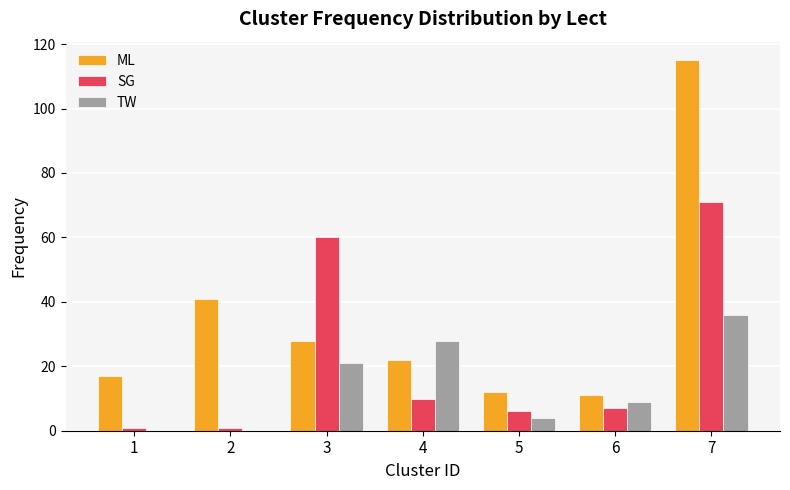

Which series has the largest total across all categories?

ML